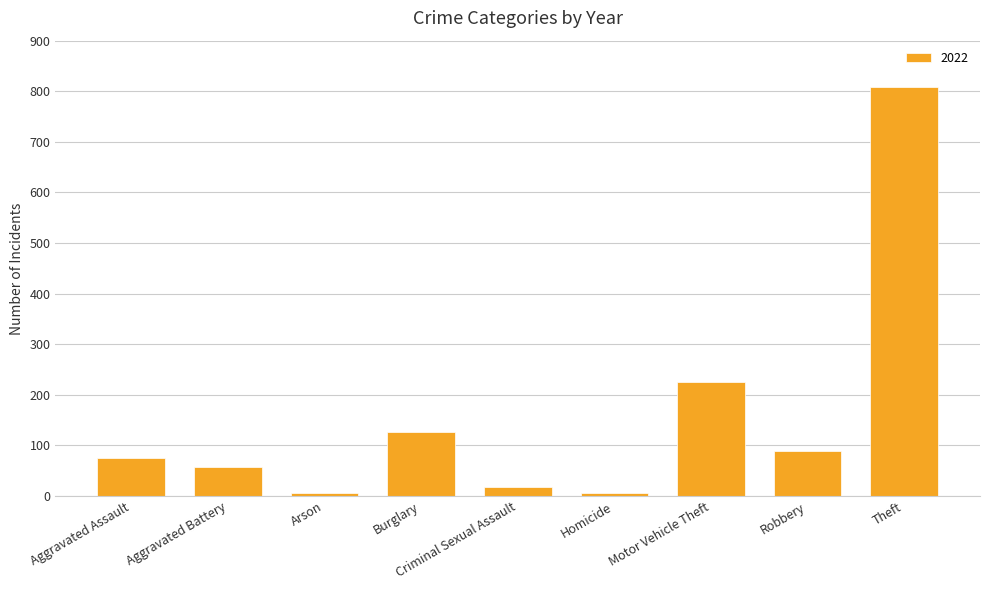

Which label corresponds to the largest value in the chart?

Theft